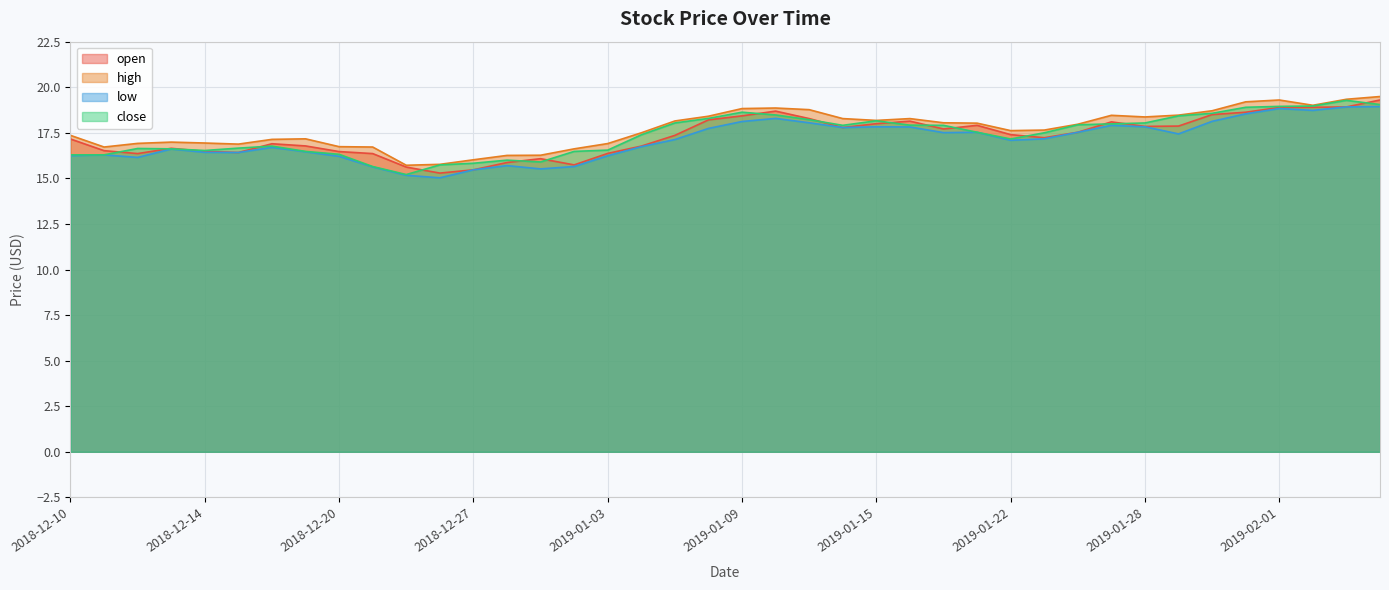

What is the label of the 1st point from the right?

2019-02-06